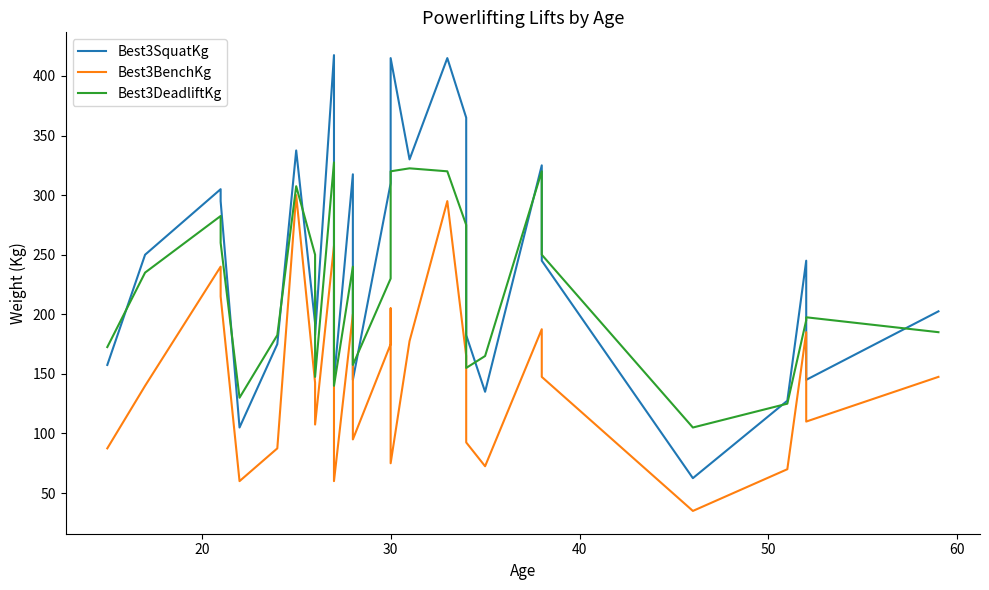

At how many categories does at least one series exceed 97?

29